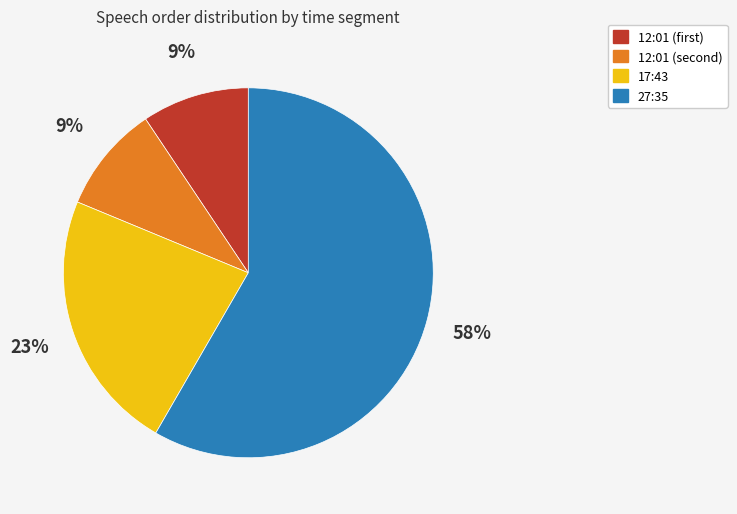

Does 27:35 represent more than half of the total?

Yes